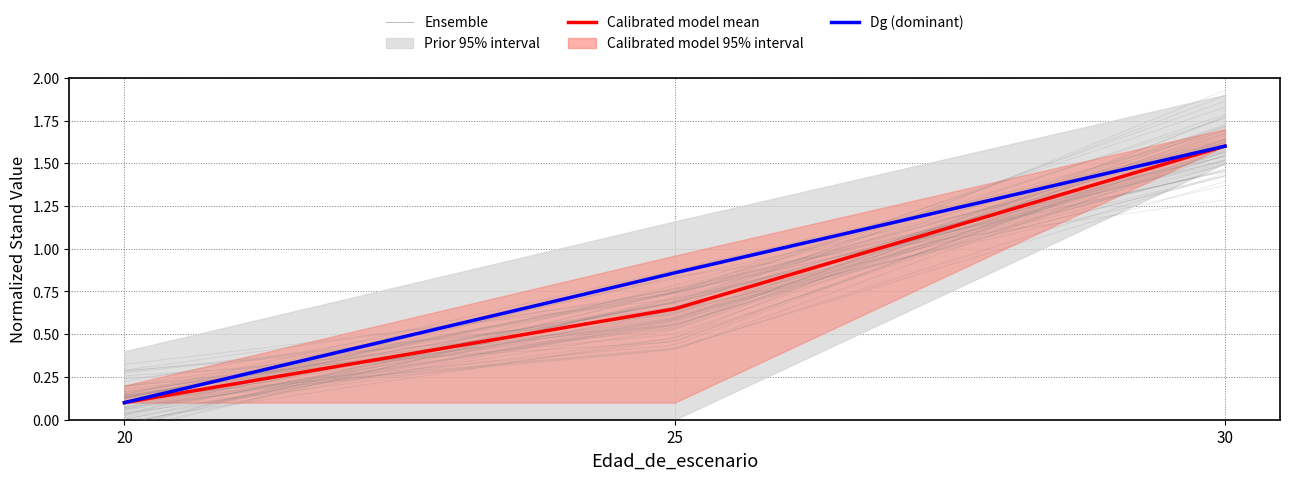

Is this an area chart (filled region under the line)?

No